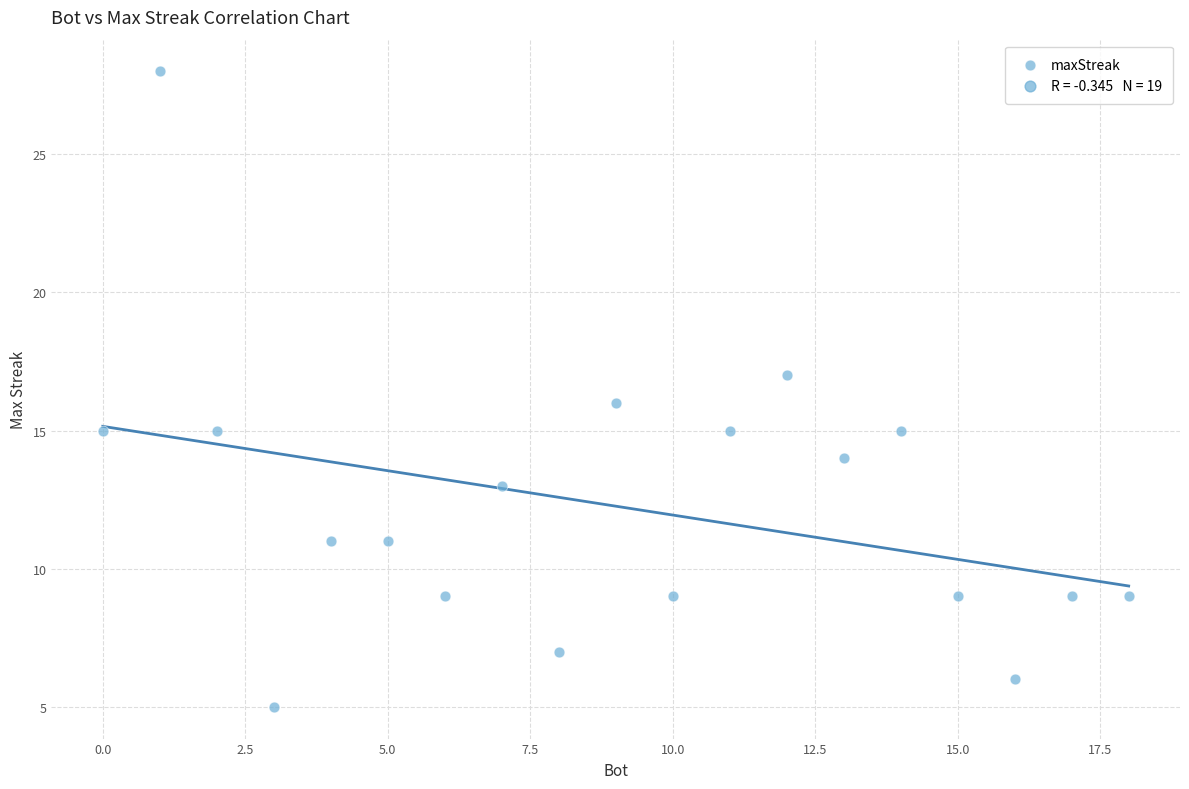

What is the range of Y values (max minus min)?

23